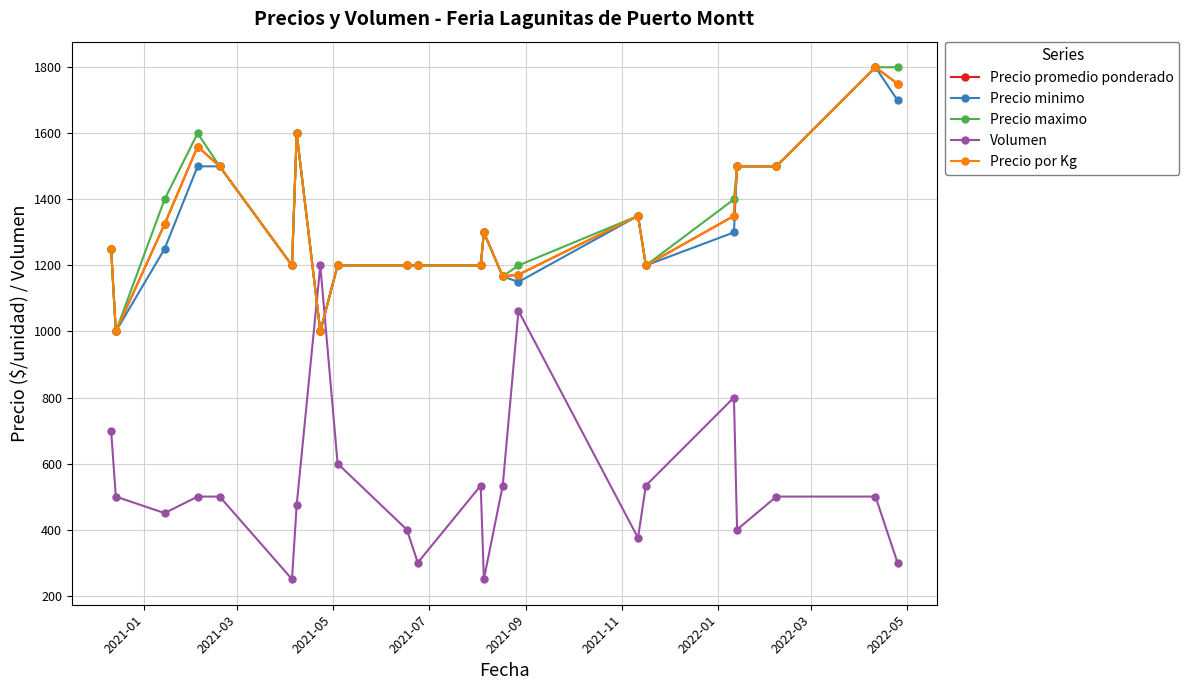

Does the chart have visible grid lines?

Yes